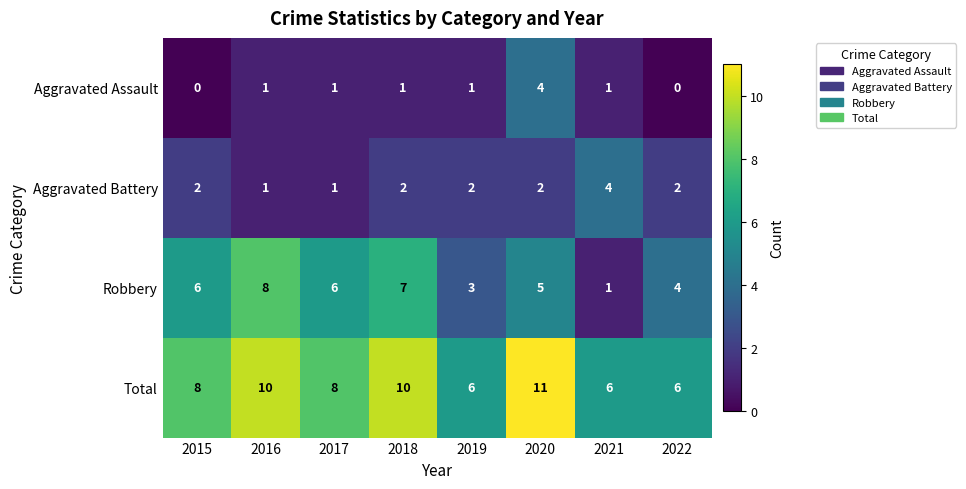

Which series has the widest spread of values?

Robbery